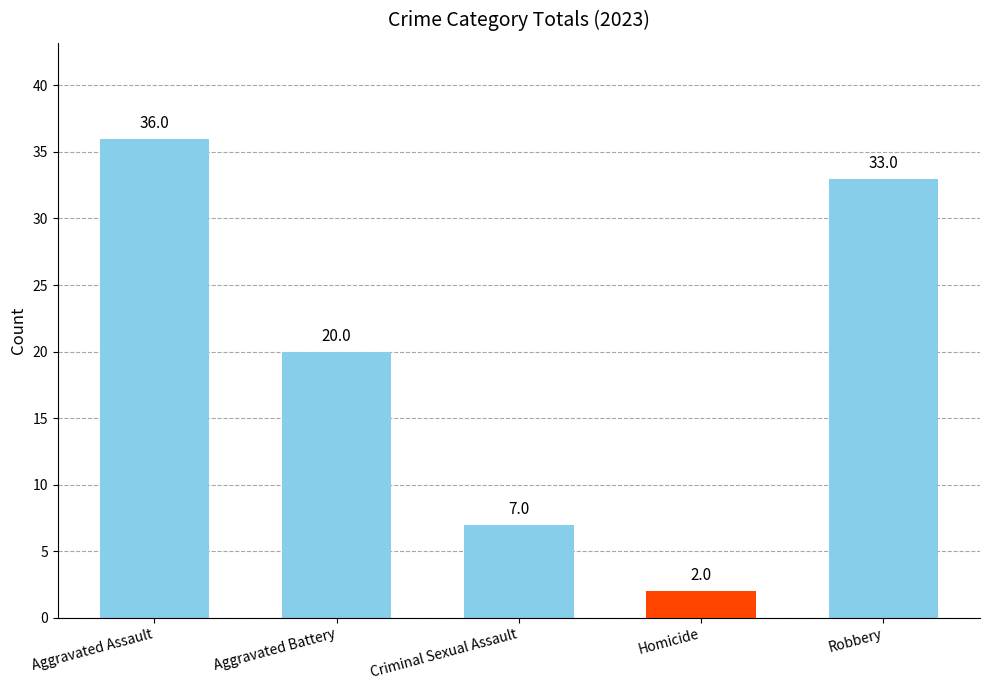

What is the value of the 4th bar from the left?

2